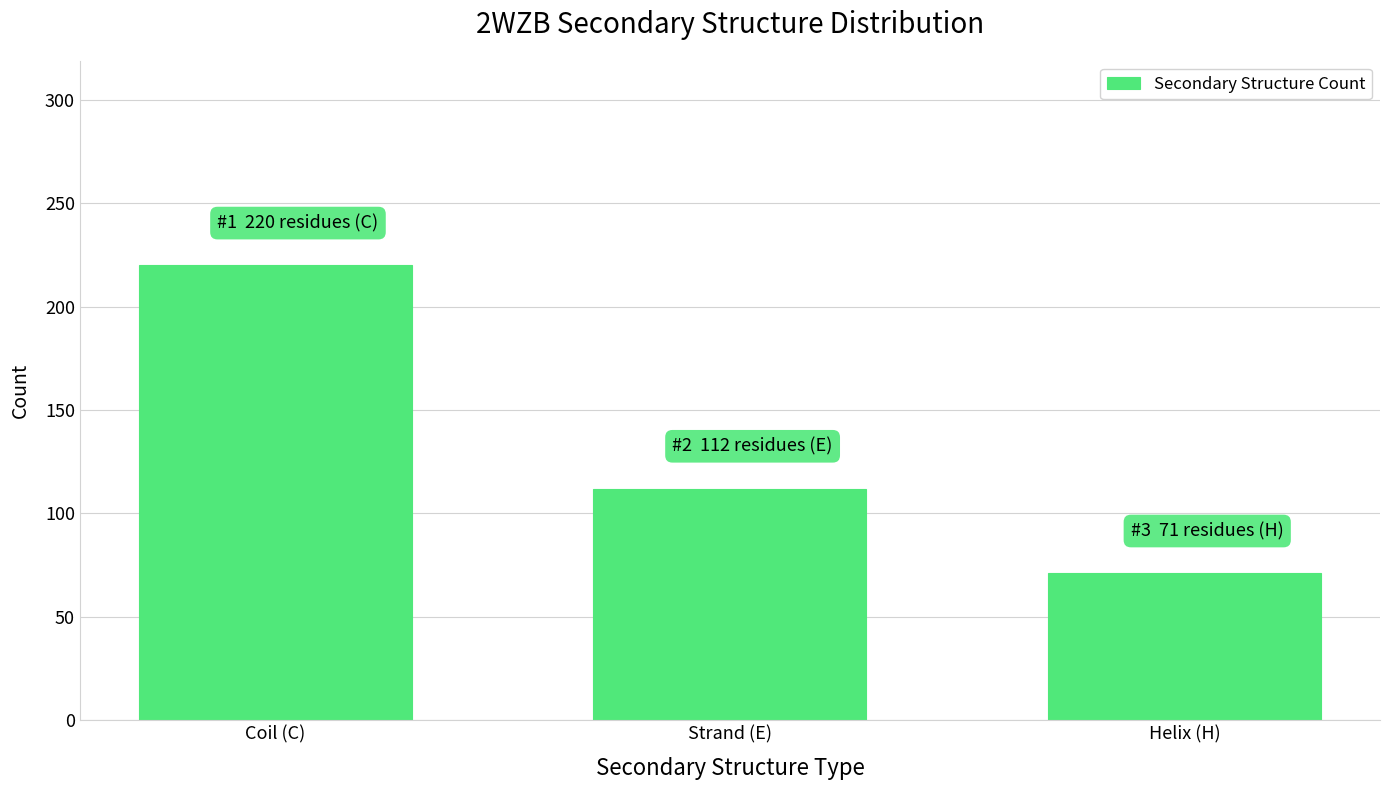

Reading right to left, transcribe all the data shown in this chart.

Helix (H)=71	Strand (E)=112	Coil (C)=220